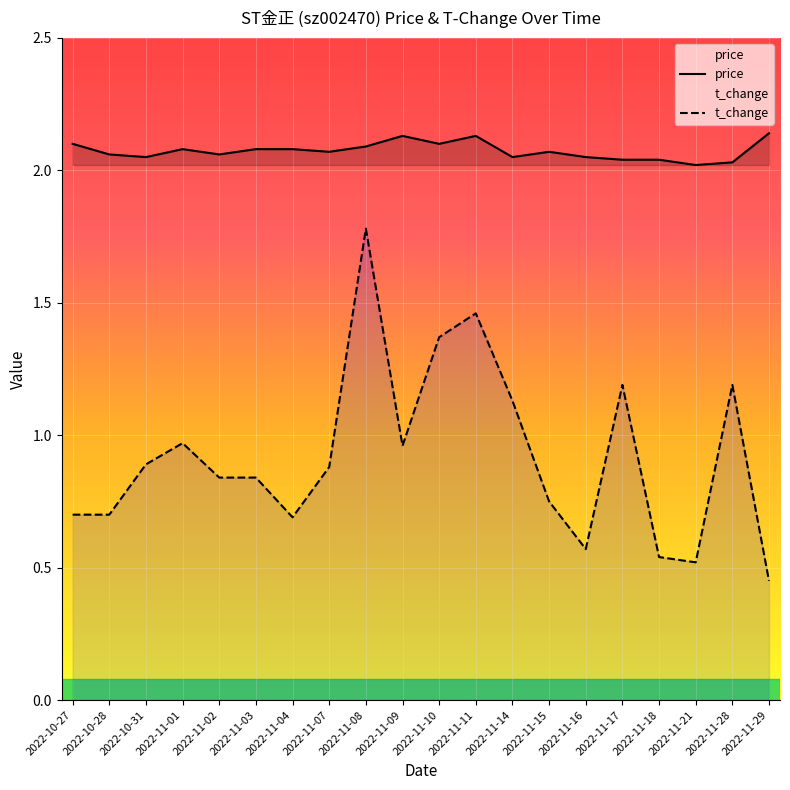

What is the value of the t_change point at the 9th from the left?

1.8